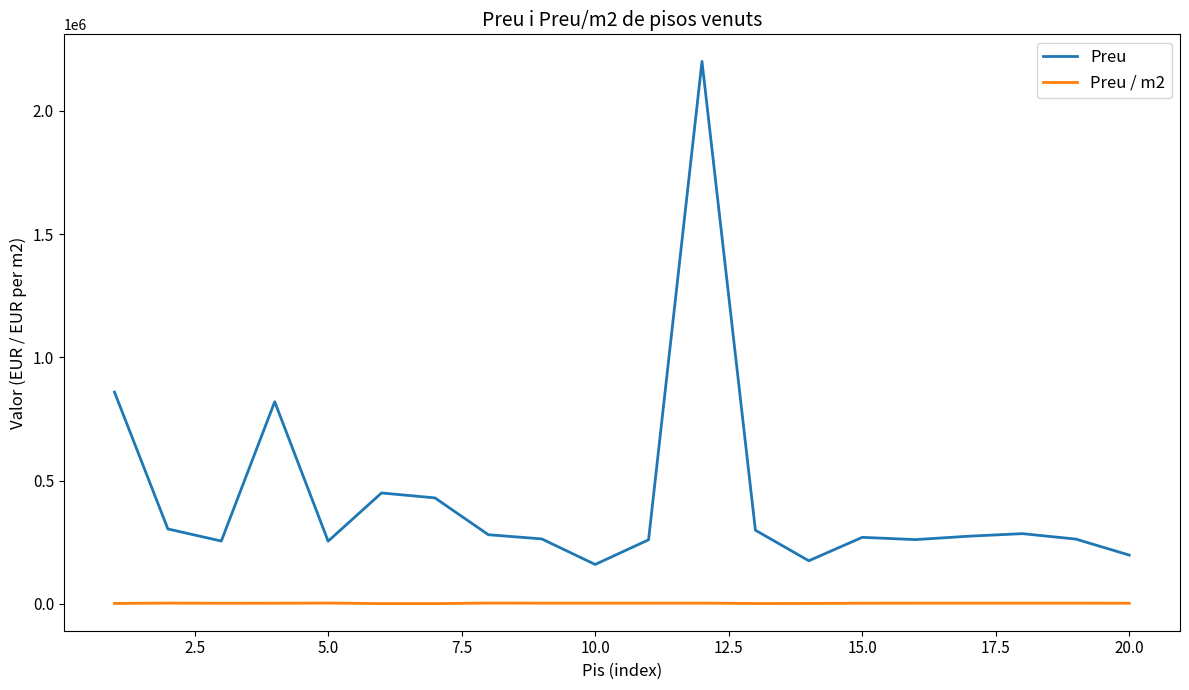

True or false: Preu and Preu / m2 cross at least once.

False